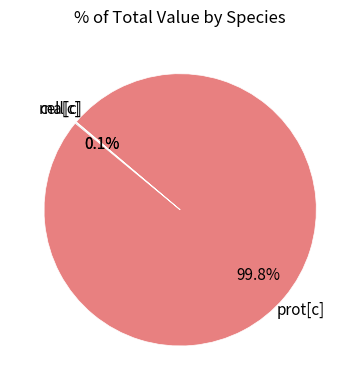

Is there any slice that represents more than half of the pie?

Yes